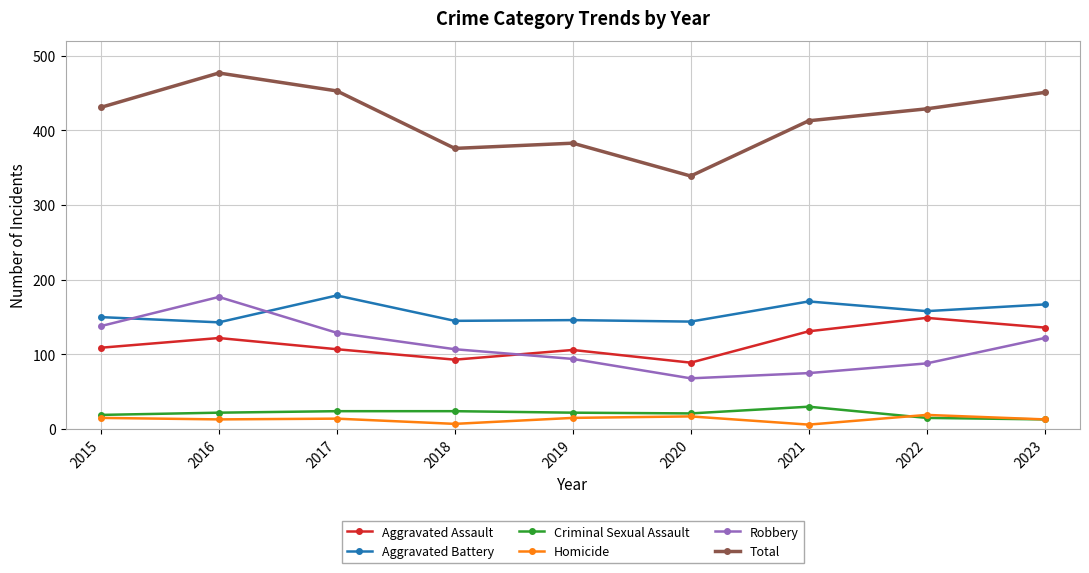

What is the average value of the Criminal Sexual Assault series?

21